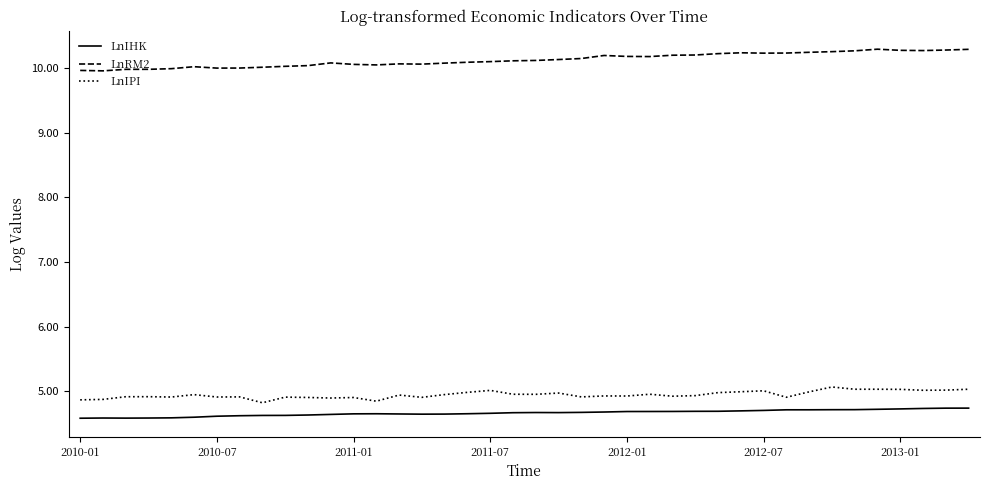

Which series has the largest total across all categories?

LnRM2